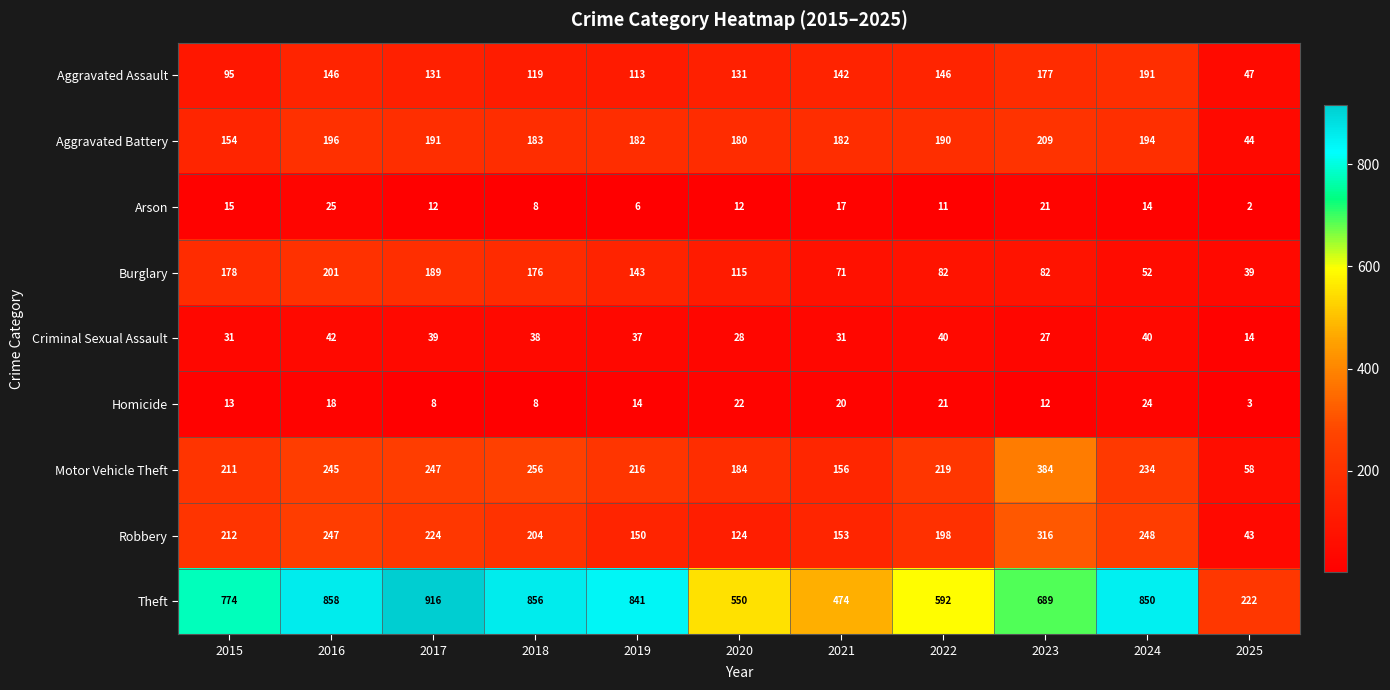

What is the greatest value displayed?

916